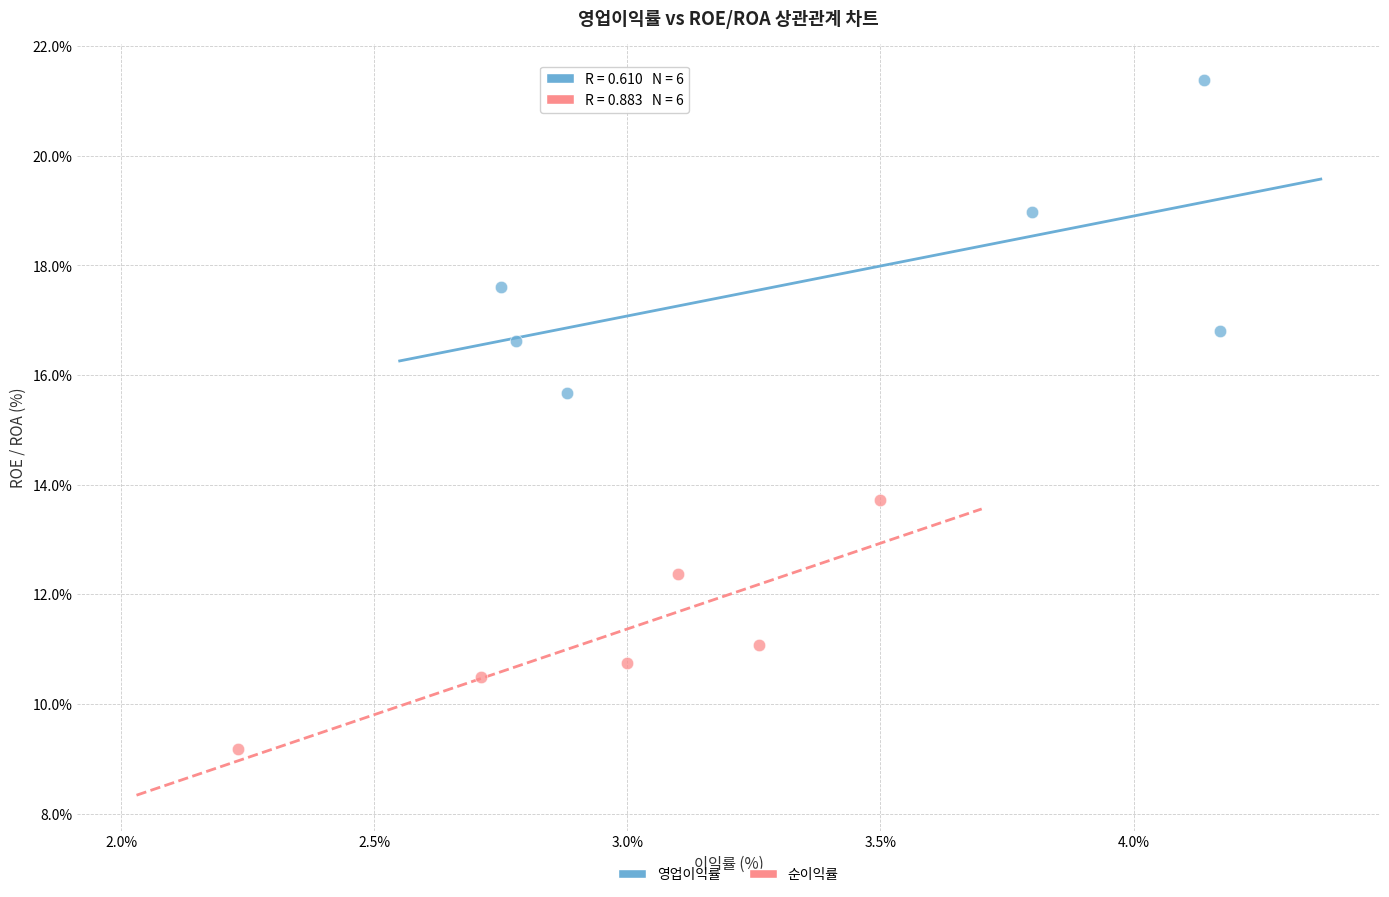

Which series contains the lowest Y value?

순이익률